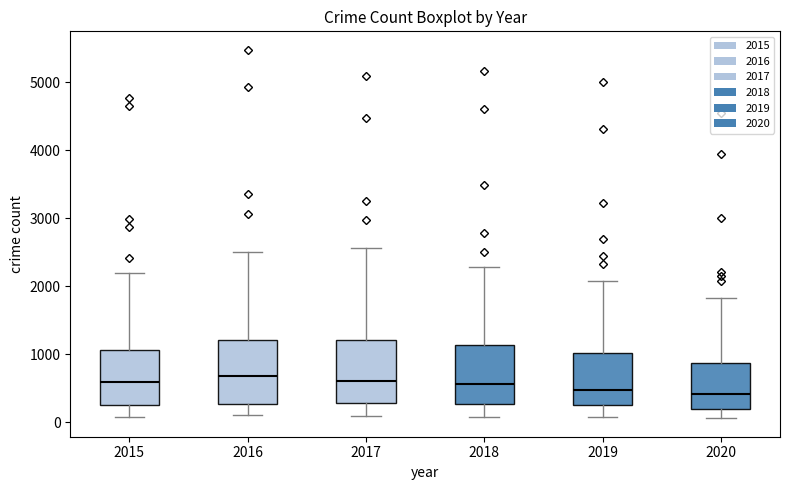

Reading left to right, transcribe this box plot: for each box, give where its median line is, the range the box spans, and where its two whiskers end, as read against the y-axis. The values are not printed on the chart, so give them approximately, as read against the axis.

2015: median 600, box 300 to 1100, whiskers 100 to 2200
2016: median 700, box 300 to 1200, whiskers 100 to 2500
2017: median 600, box 300 to 1200, whiskers 100 to 2600
2018: median 600, box 300 to 1100, whiskers 100 to 2300
2019: median 500, box 300 to 1000, whiskers 100 to 2100
2020: median 400, box 200 to 900, whiskers 100 to 1800